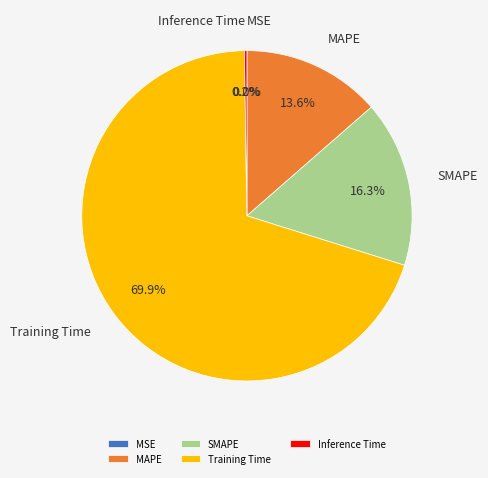

The SMAPE slice represents 16% of the pie. True or false?

True